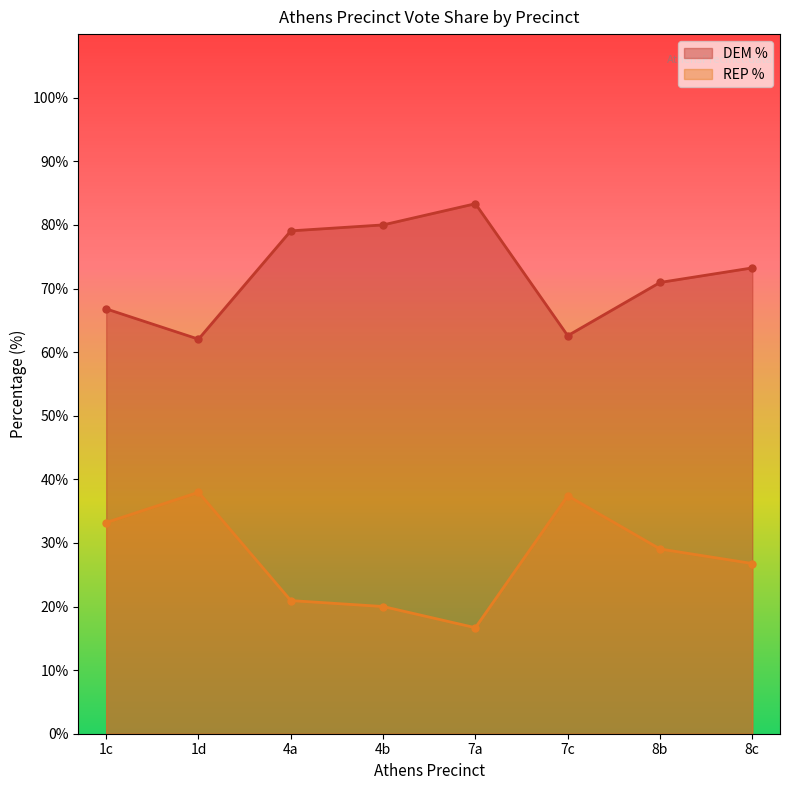

At which category does DEM % reach its first local valley?

1d